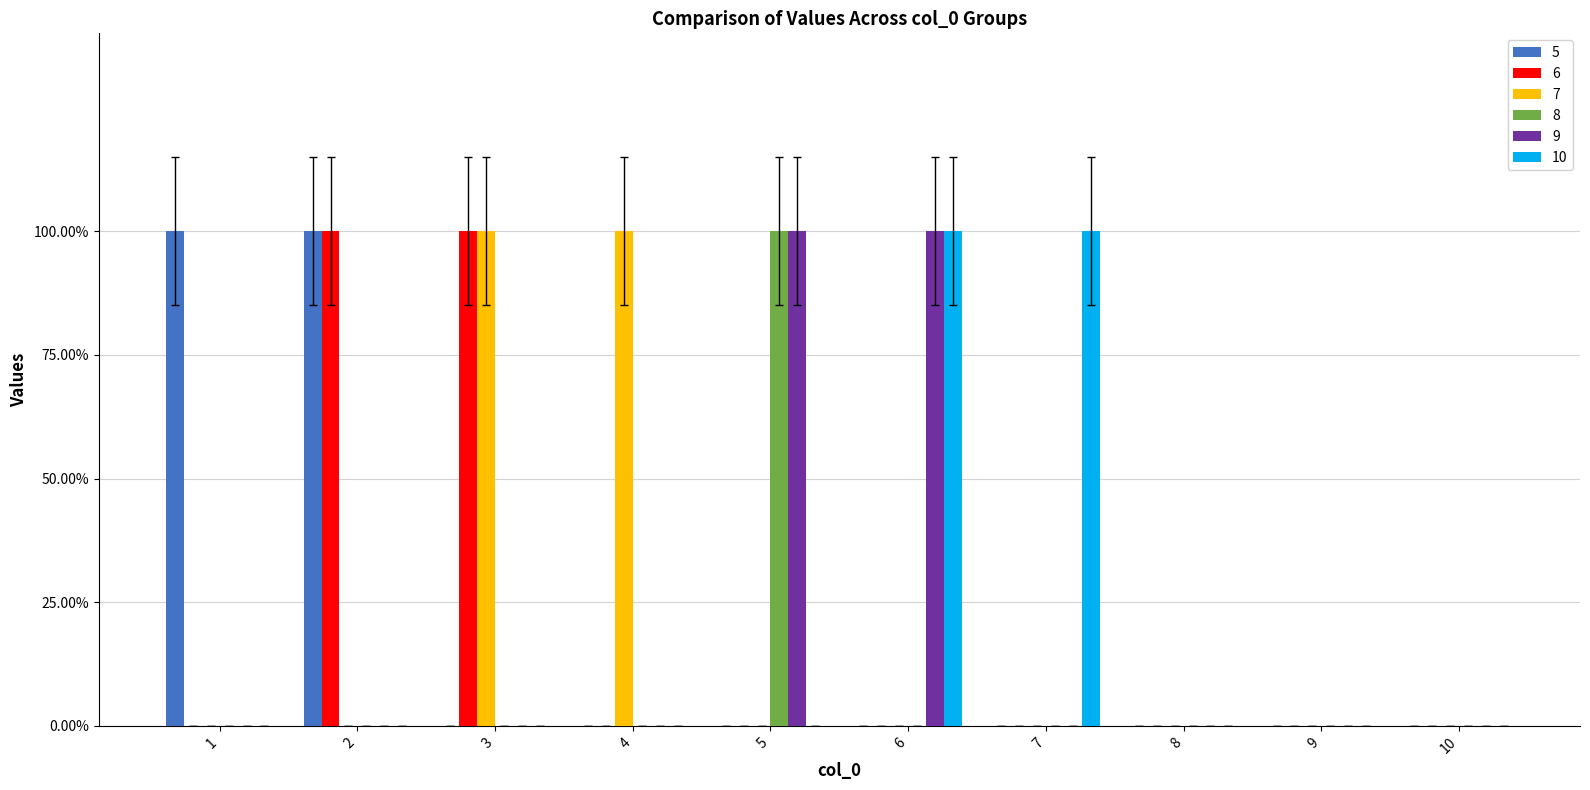

Which label corresponds to the smallest value in the chart?

3